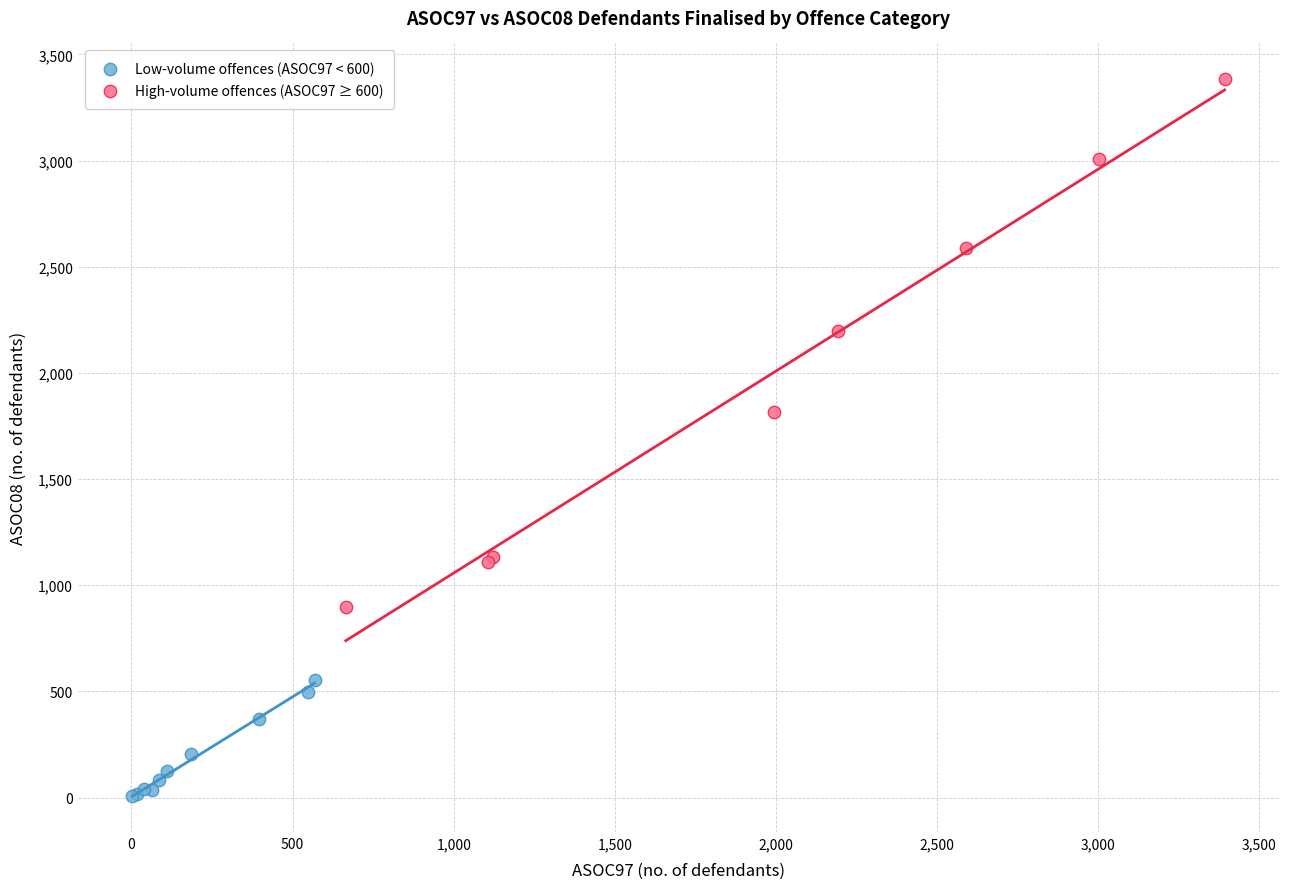

Which series contains the highest Y value?

High-volume offences (ASOC97 ≥ 600)